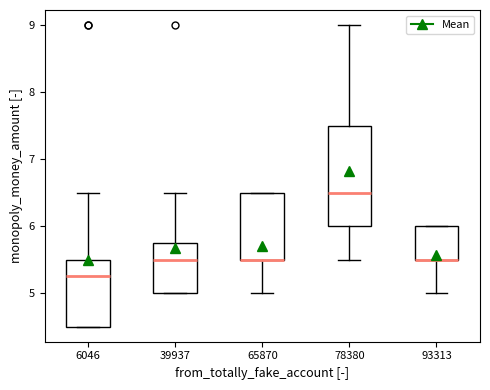

Comparing the boxes themselves (not the whiskers), which one is the tallest?

78380